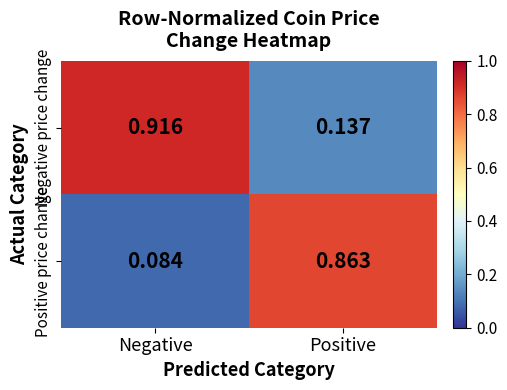

At which label does Positive price change reach its peak?

Positive